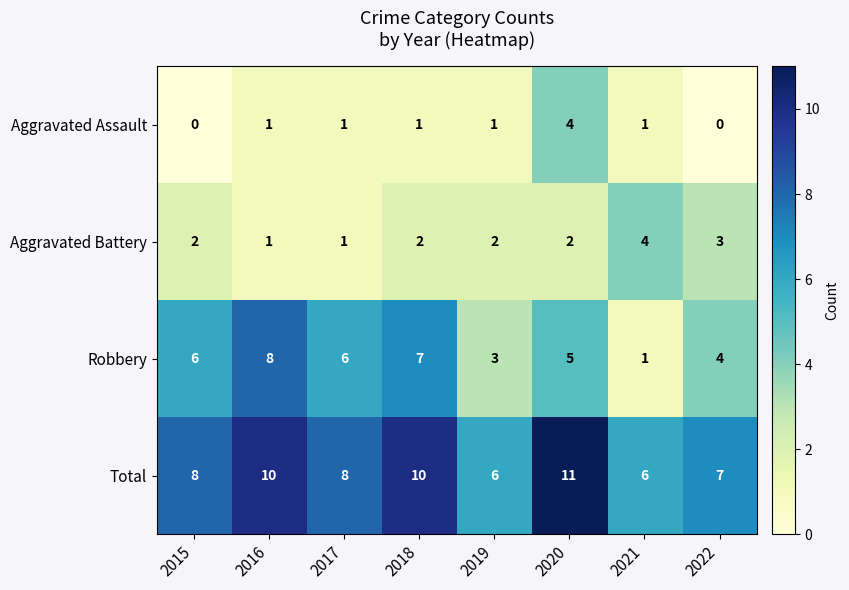

Count the Total values in the range 7 to 10.

5